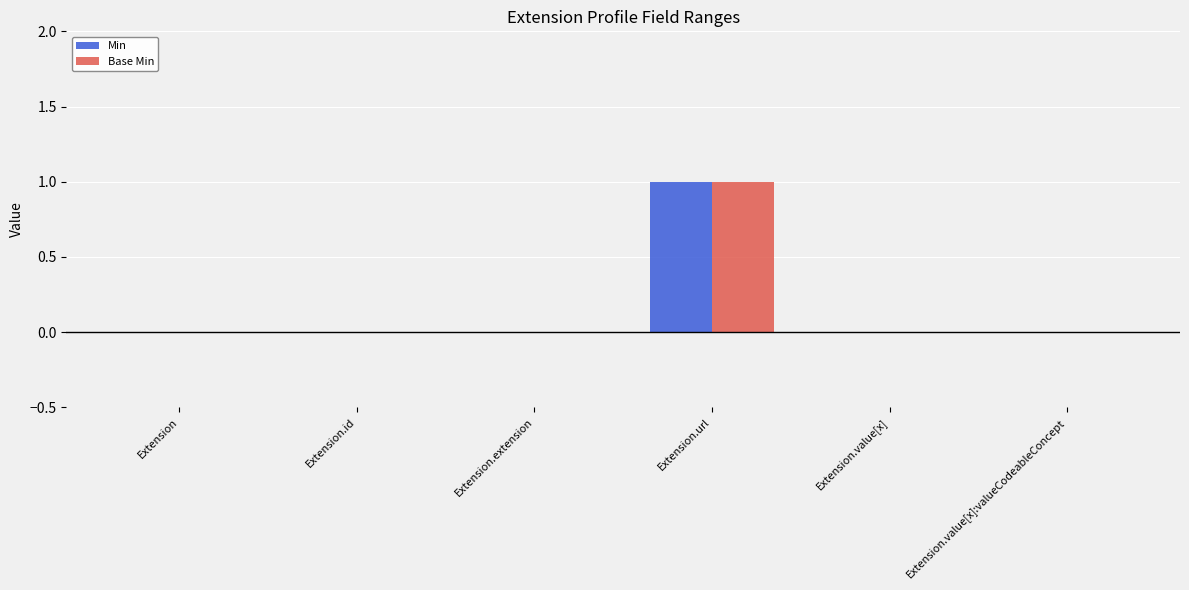

Reading left to right, transcribe all the data shown in this chart.

Min: 0	0	0	1	0	0
Base Min: 0	0	0	1	0	0